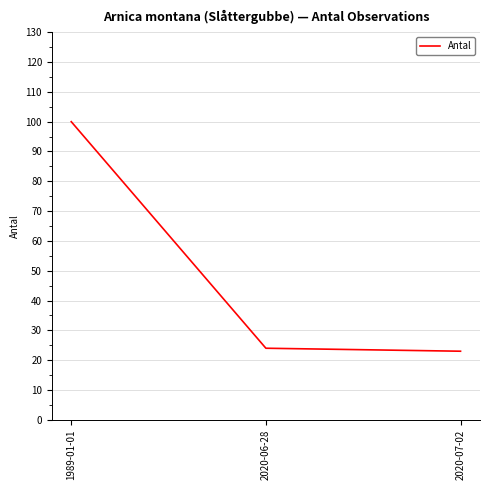

True or false: the data shows 24 at 2020-06-28.

True